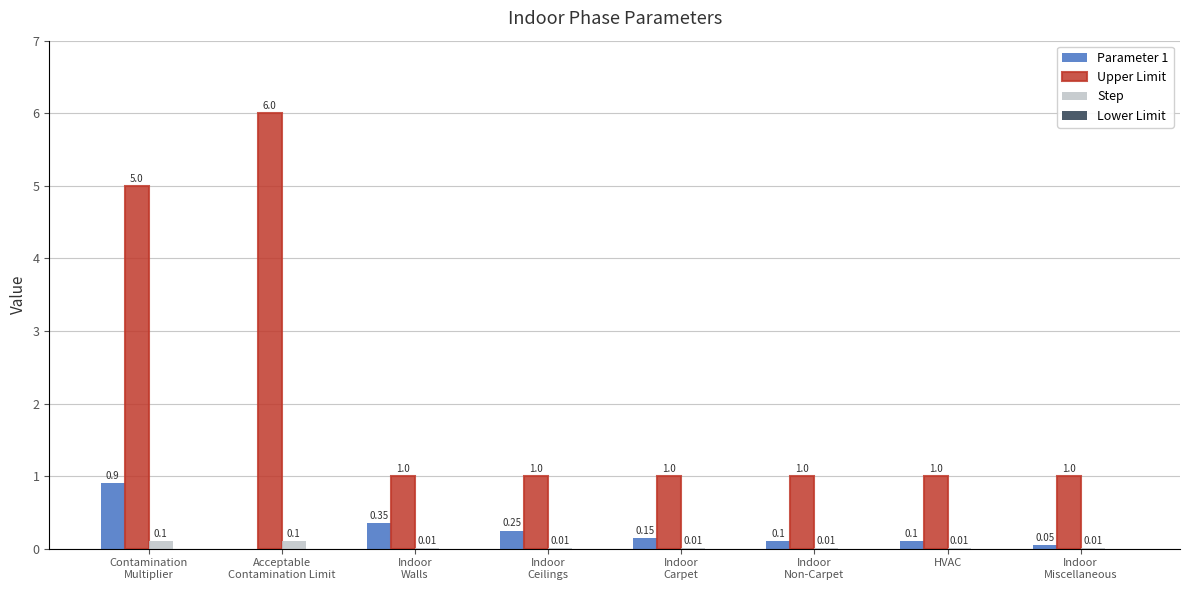

Which series changed the most between Indoor
Walls and Indoor
Carpet?

Parameter 1